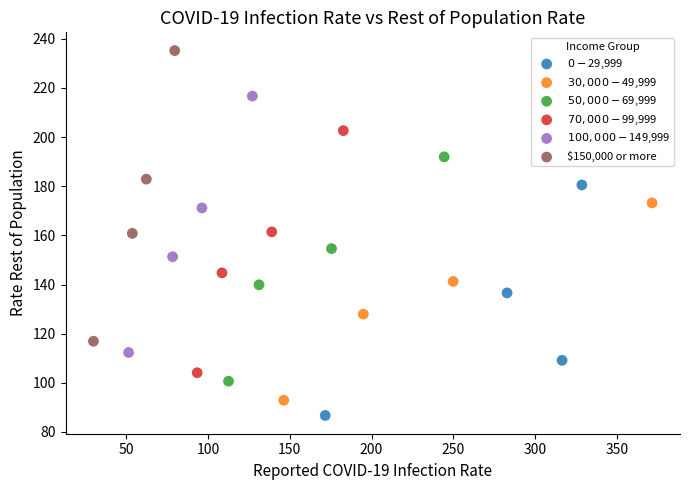

Which series contains the highest Y value?

$150,000 or more